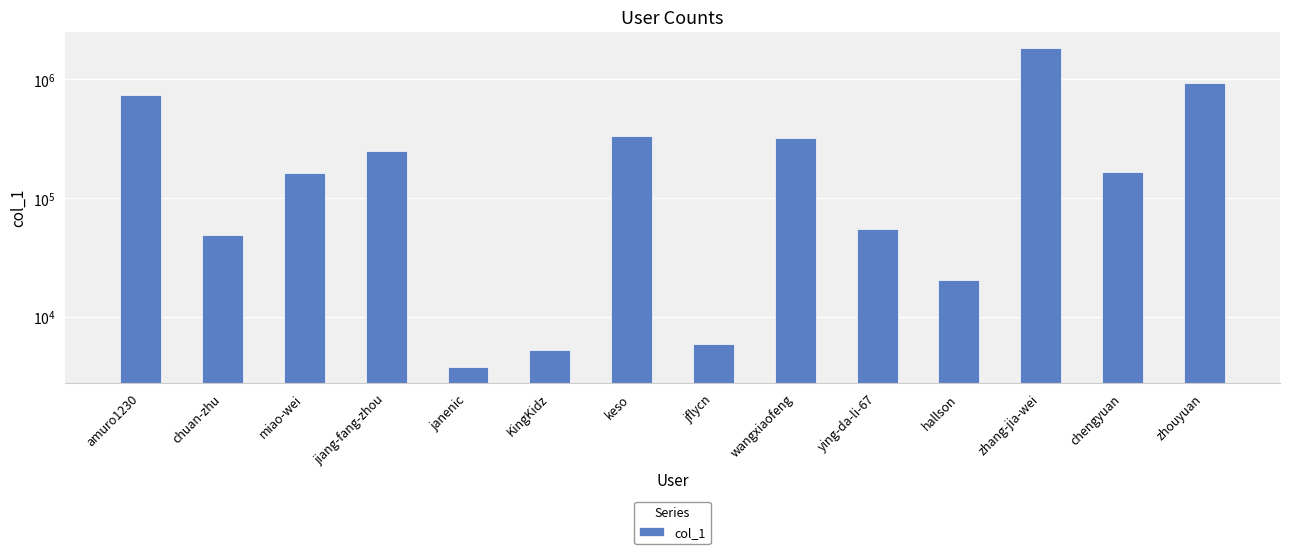

Reading left to right, extract all data points from this chart.

amuro1230=740111	chuan-zhu=48947	miao-wei=162594	jiang-fang-zhou=247732	janenic=3789	KingKidz=5288	keso=331183	jflycn=5931	wangxiaofeng=319284	ying-da-li-67=54558	hallson=20521	zhang-jia-wei=1846656	chengyuan=166996	zhouyuan=929701